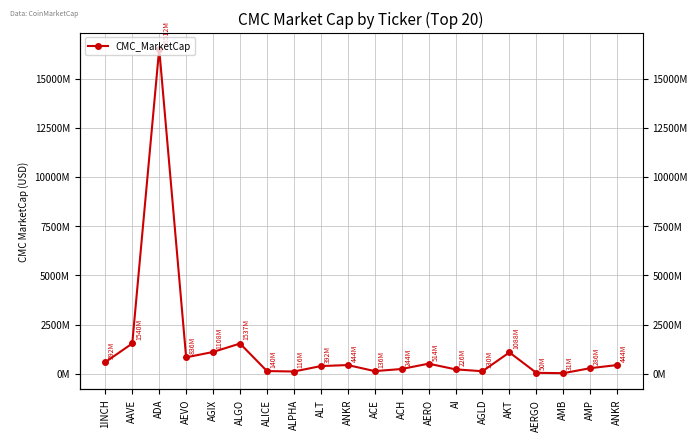

How many data points does each series have?

20